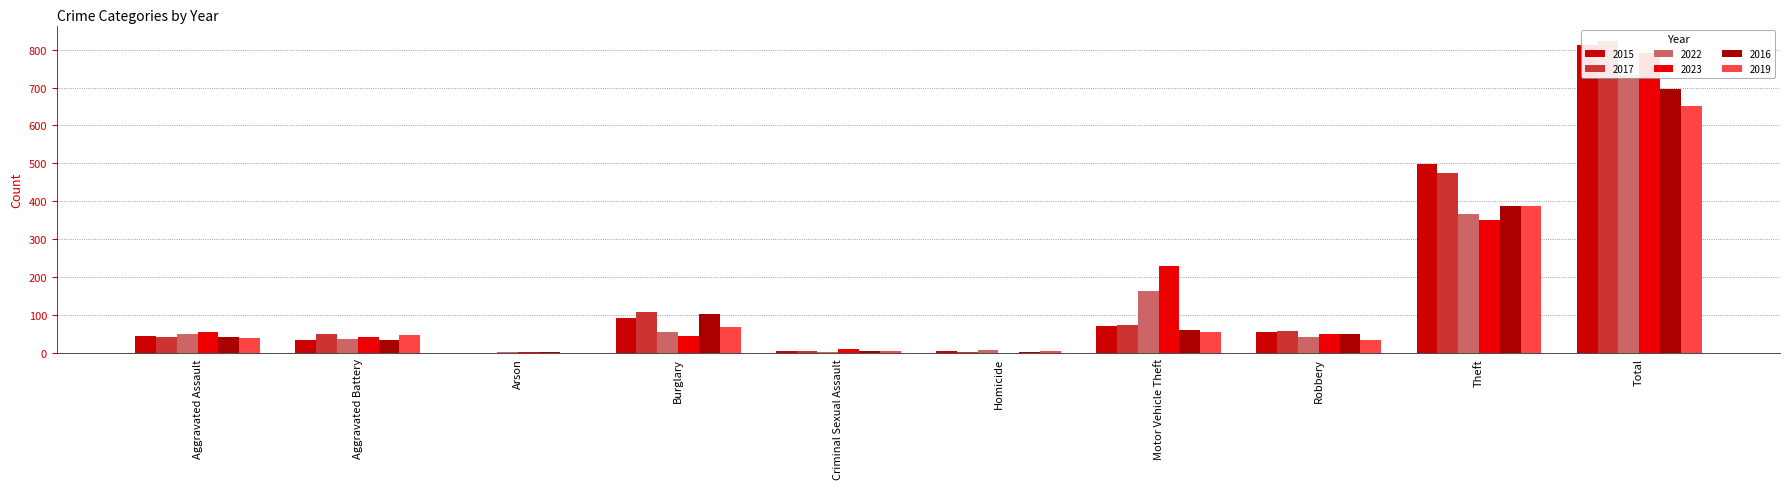

True or false: 2017 has a value of 44 at Aggravated Assault.

True